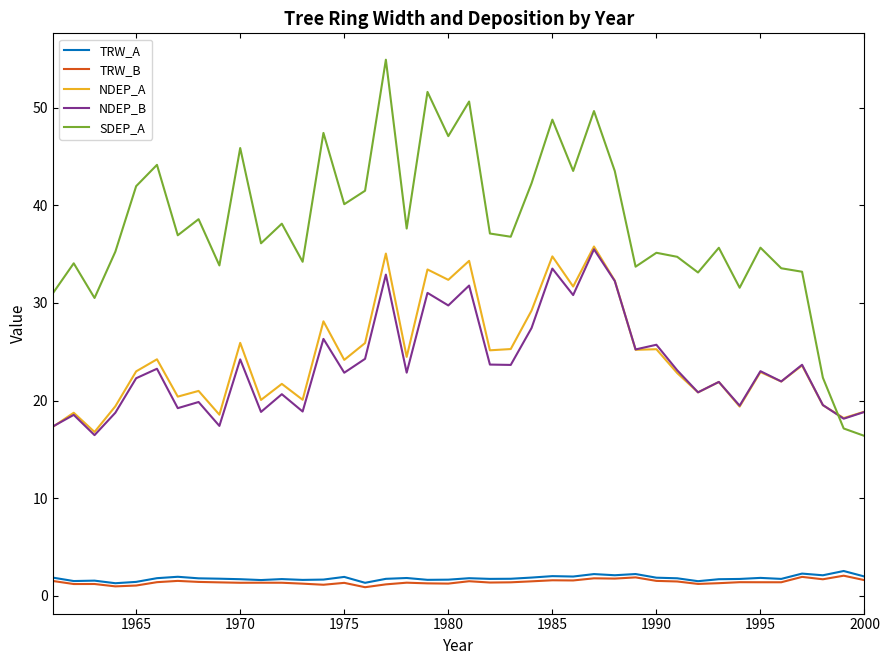

What is the difference between the maximum and minimum values in the NDEP_B series?

19.1